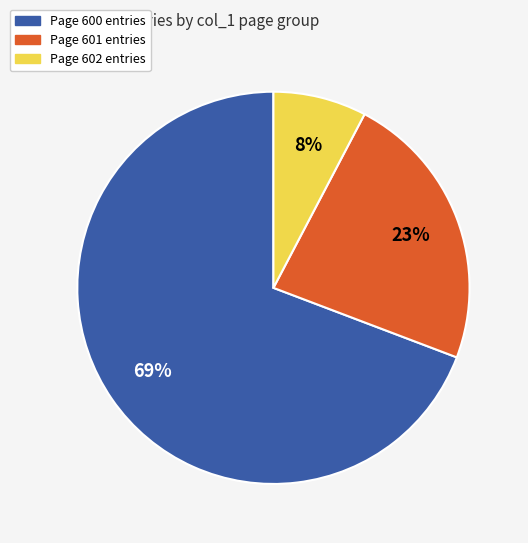

To the nearest percent, what is the average slice percentage?

33%